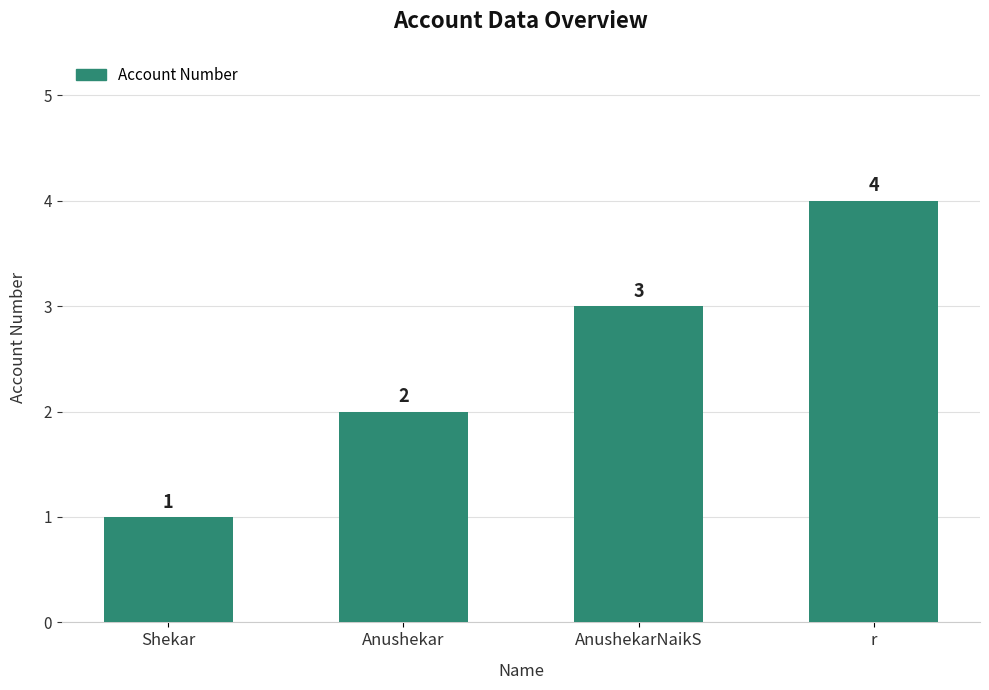

The chart shows a value of 3 at AnushekarNaikS. True or false?

True